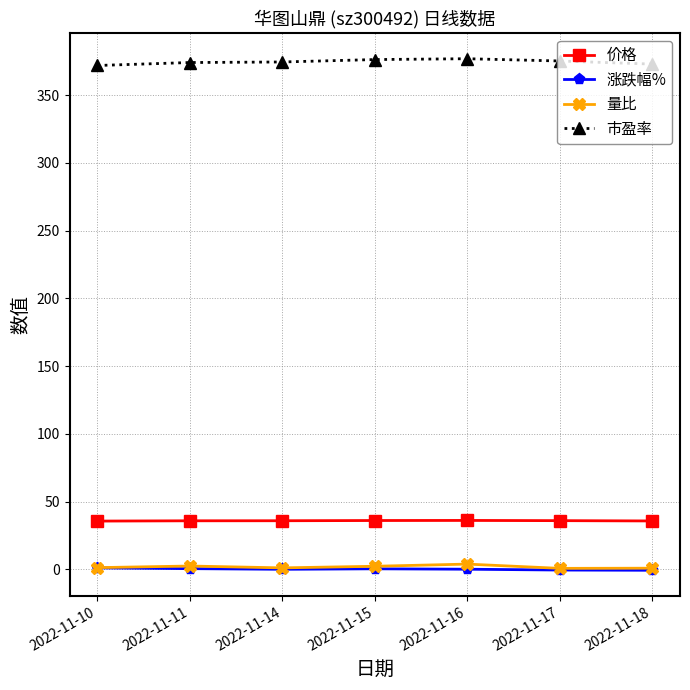

What is the difference between the 涨跌幅% values at 2022-11-16 and 2022-11-15?

0.3